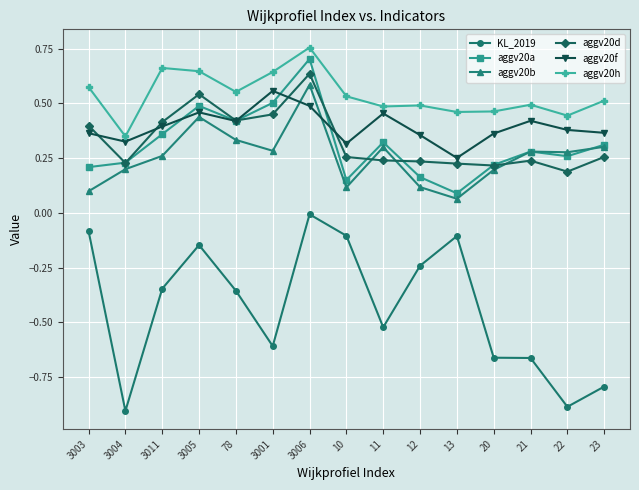

The aggv20b series shows 0.3 at 3006. True or false?

False